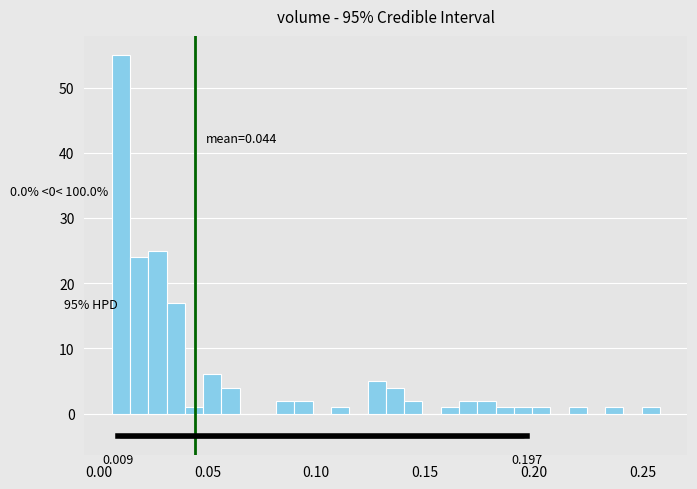

Around what value on the x-axis is the tallest bar? Give the approximate position of its centre, as read against the axis.

0.010